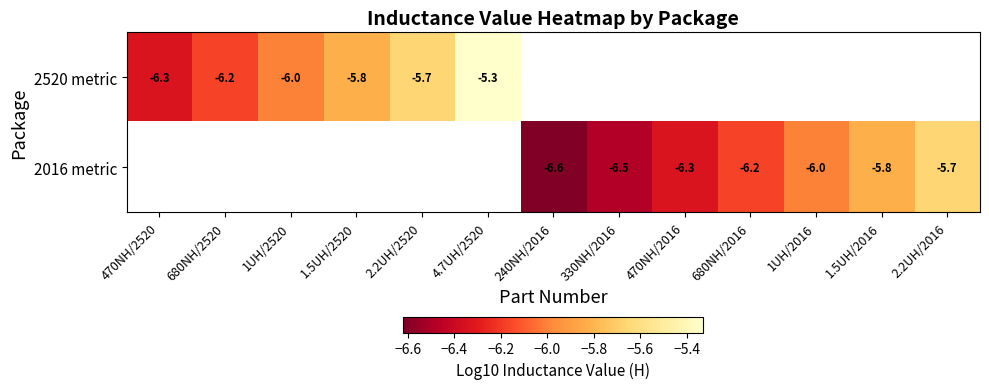

Read the 2520 metric value at 1.5UH/2520.

-5.8